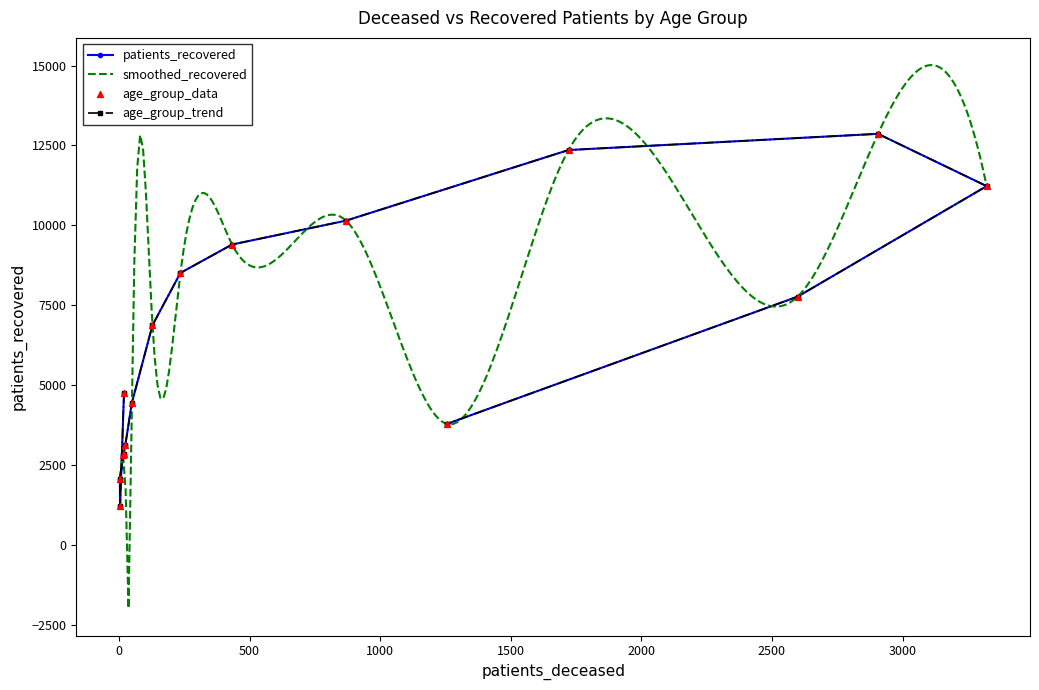

What is the change in value from 45 - 49 to 80 - 84?

+6788